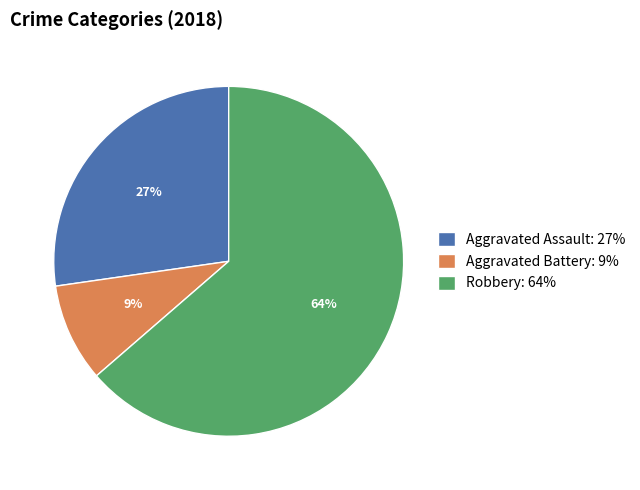

Does Robbery represent more than half of the total?

Yes